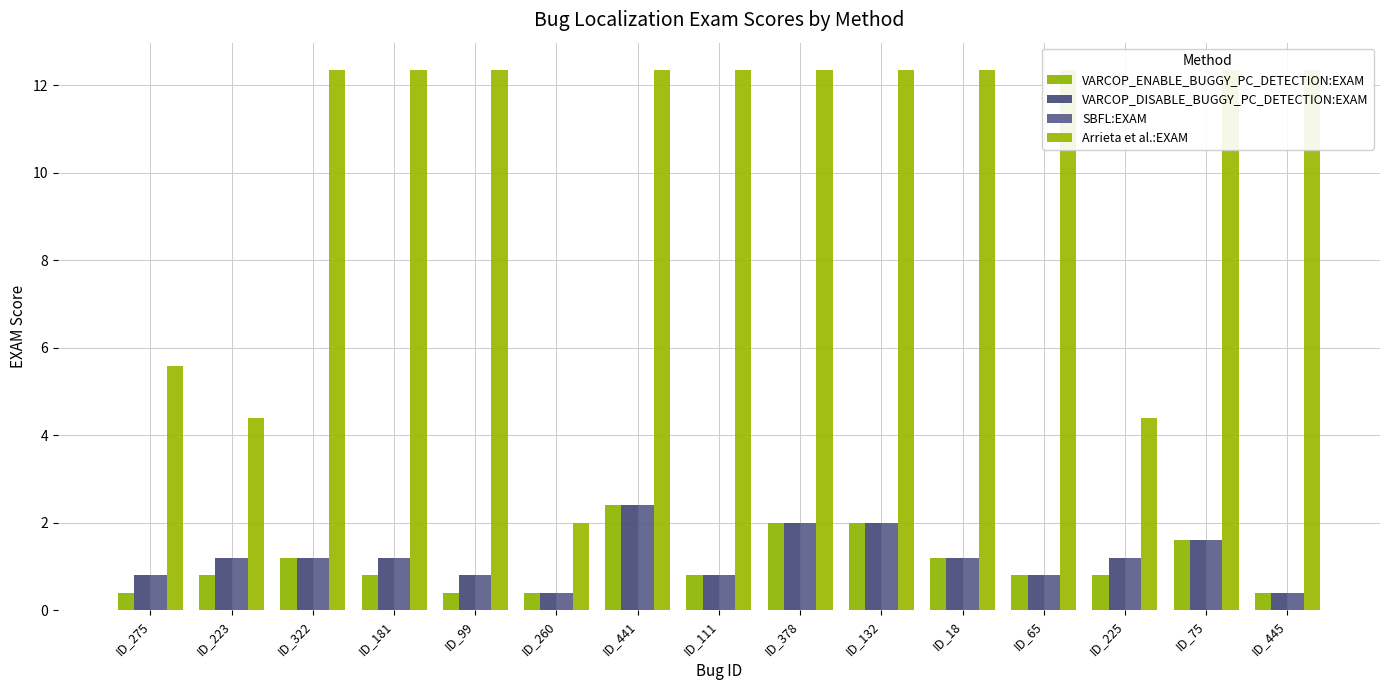

List the labels in order of Arrieta et al.:EXAM value, largest first.

ID_322, ID_181, ID_99, ID_441, ID_111, ID_378, ID_132, ID_18, ID_65, ID_75, ID_445, ID_275, ID_223, ID_225, ID_260